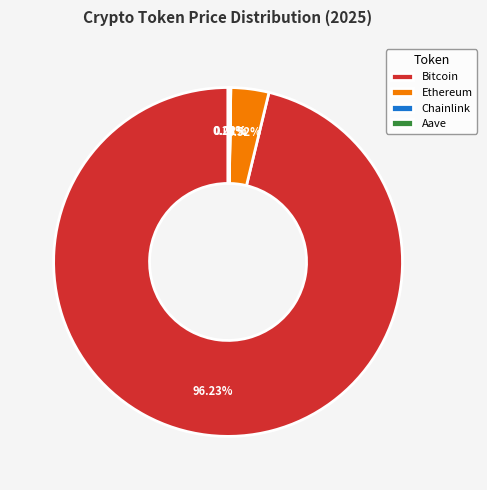

True or false: Bitcoin accounts for 96% of the total.

True